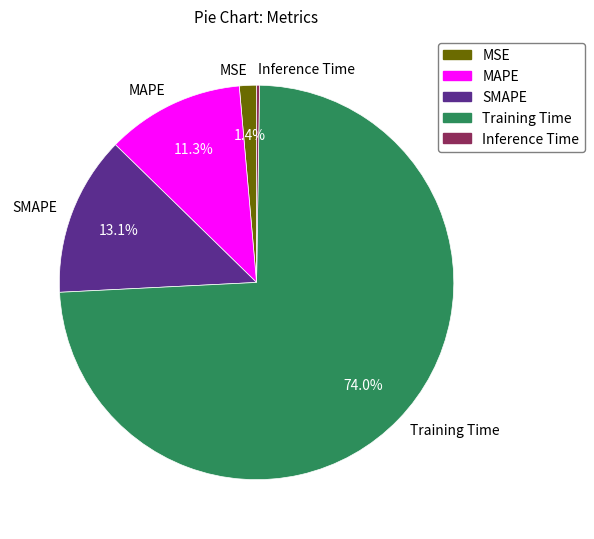

What percentage is NOT represented by Training Time?

26.0%